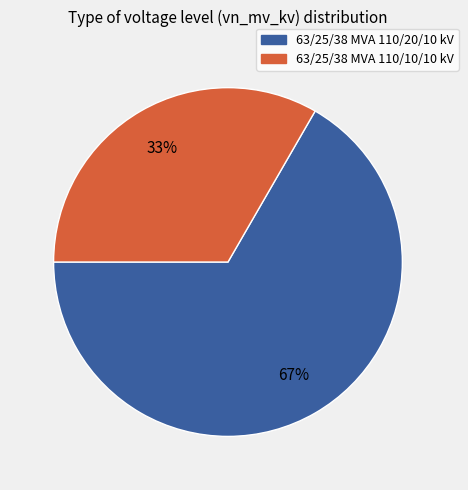

Is there a majority slice in this chart?

Yes